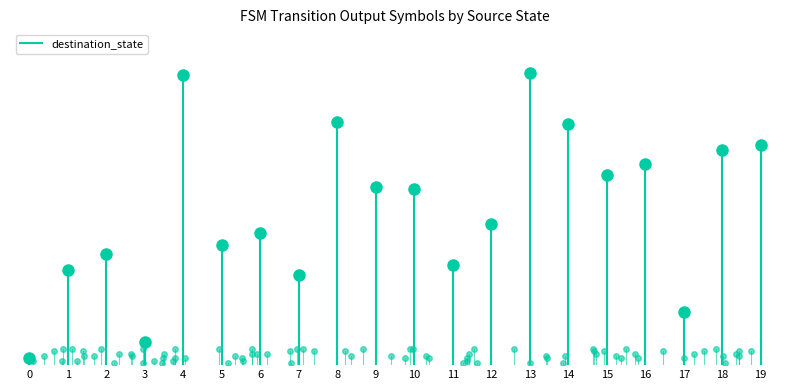

What is the change in value from 0 to 1?

+3